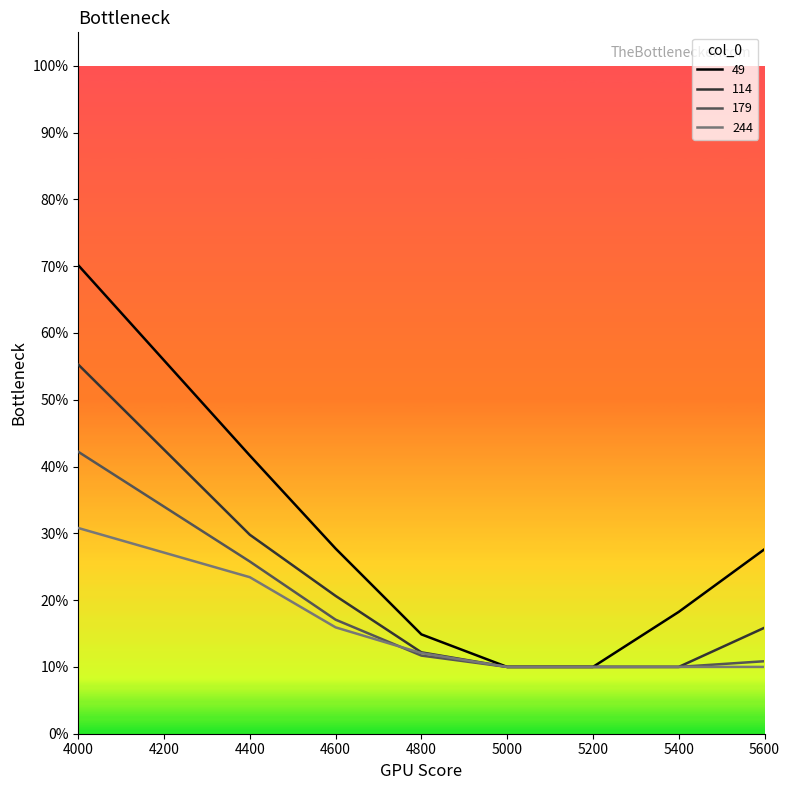

True or false: 244 has a value of 0.1 at 4600.

False